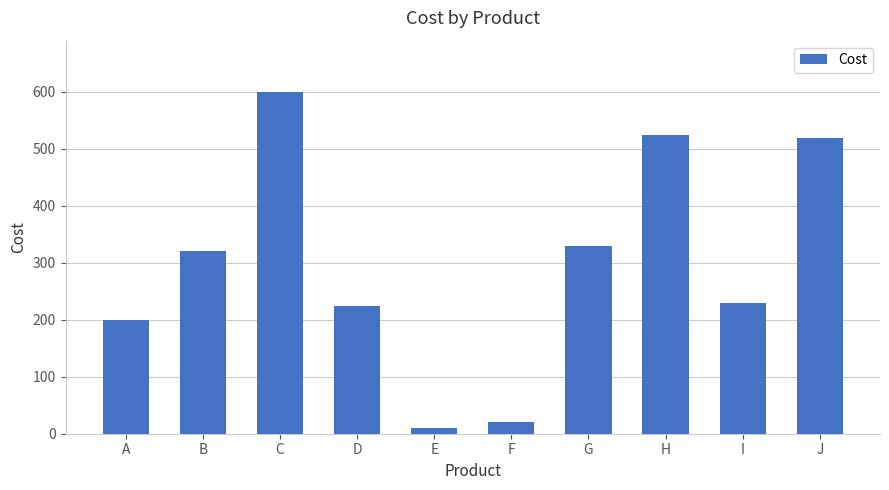

What is the minimum value shown in the chart?

10